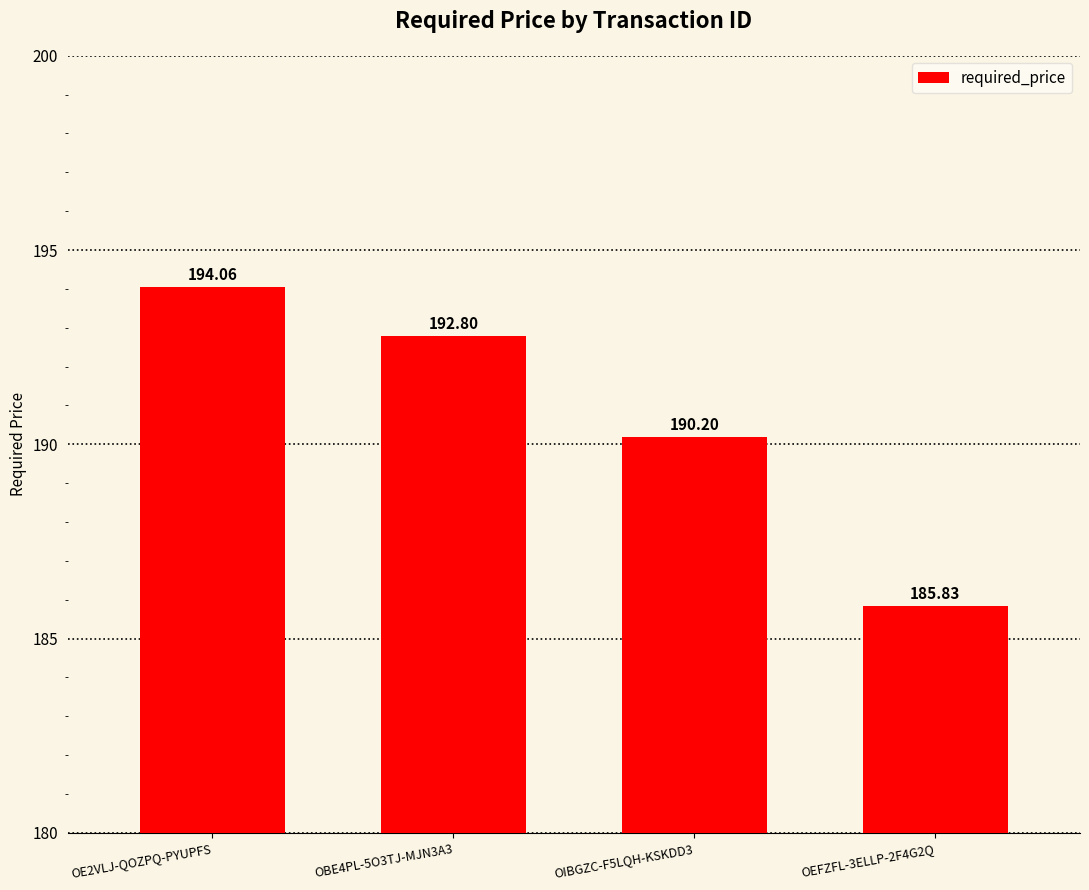

What is the greatest value displayed?

194.1